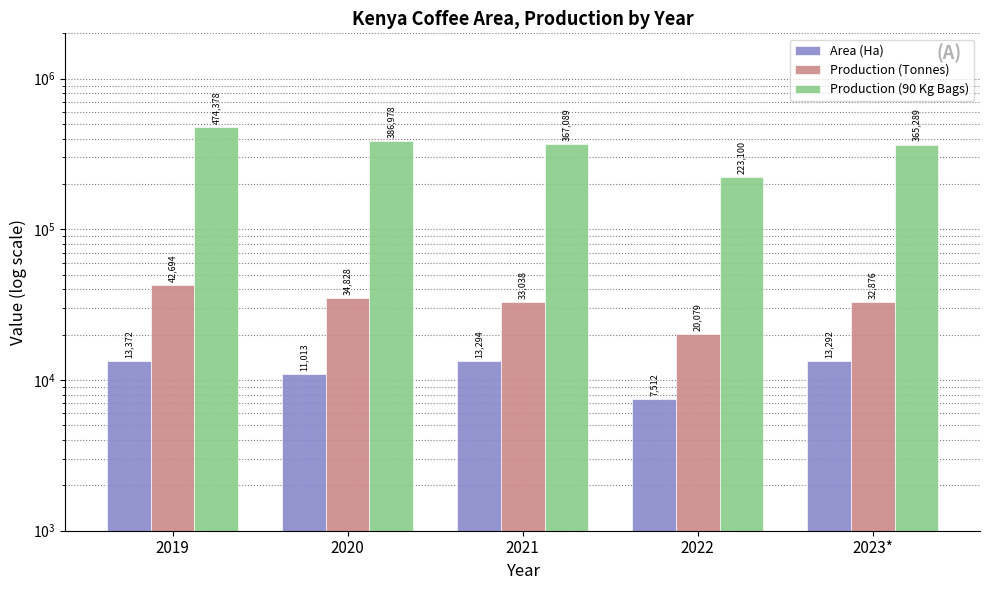

Rank the series at 2023* from highest to lowest value.

Production (90 Kg Bags), Production (Tonnes), Area (Ha)